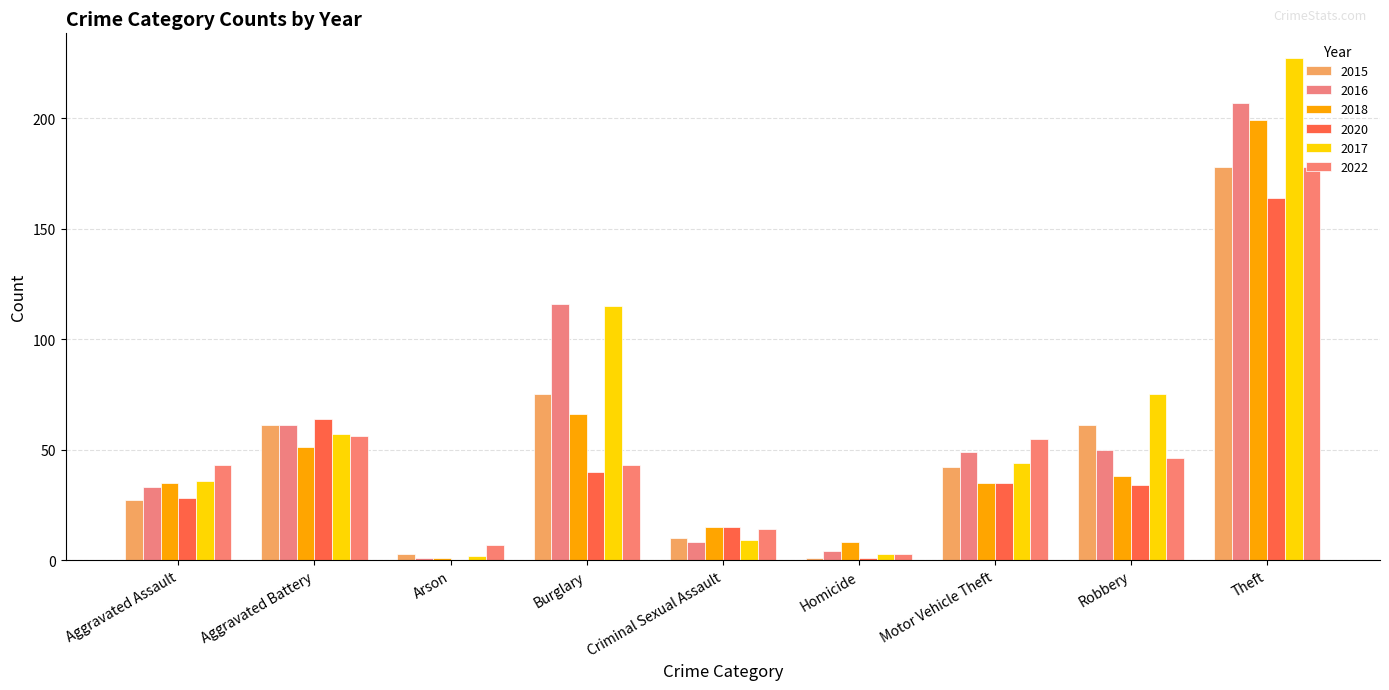

List the labels in order of 2015 value, smallest first.

Homicide, Arson, Criminal Sexual Assault, Aggravated Assault, Motor Vehicle Theft, Aggravated Battery, Robbery, Burglary, Theft